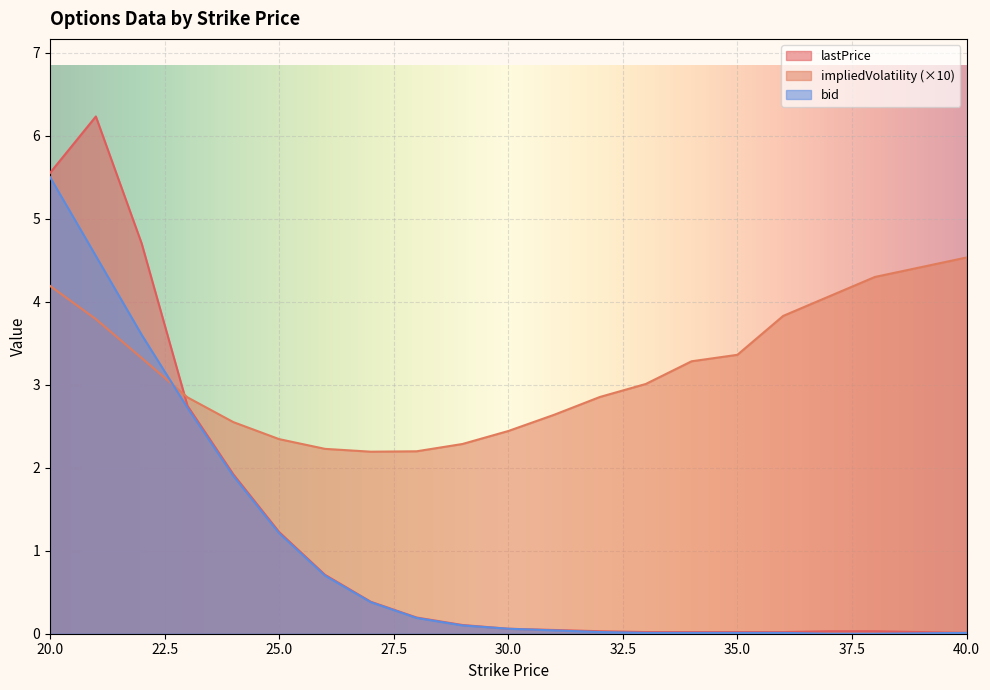

Is it true that impliedVolatility equals 3.8 at 21?

True